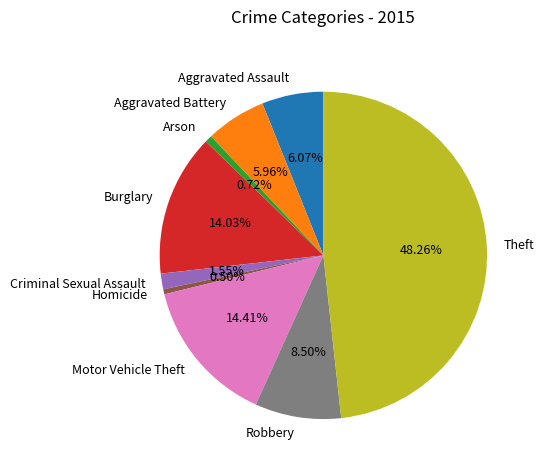

Is there a majority slice in this chart?

No